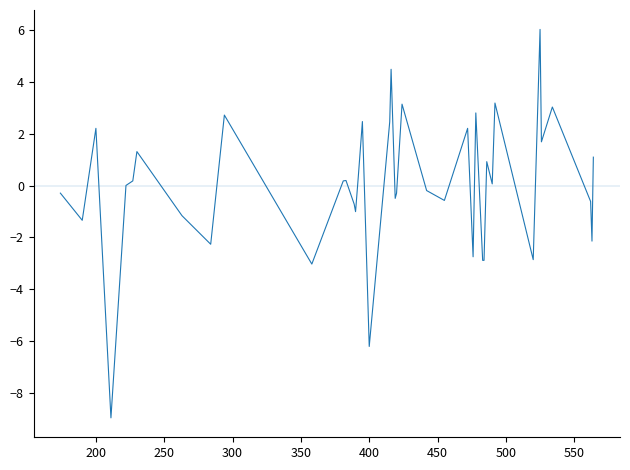

What is the greatest value displayed?

6.0